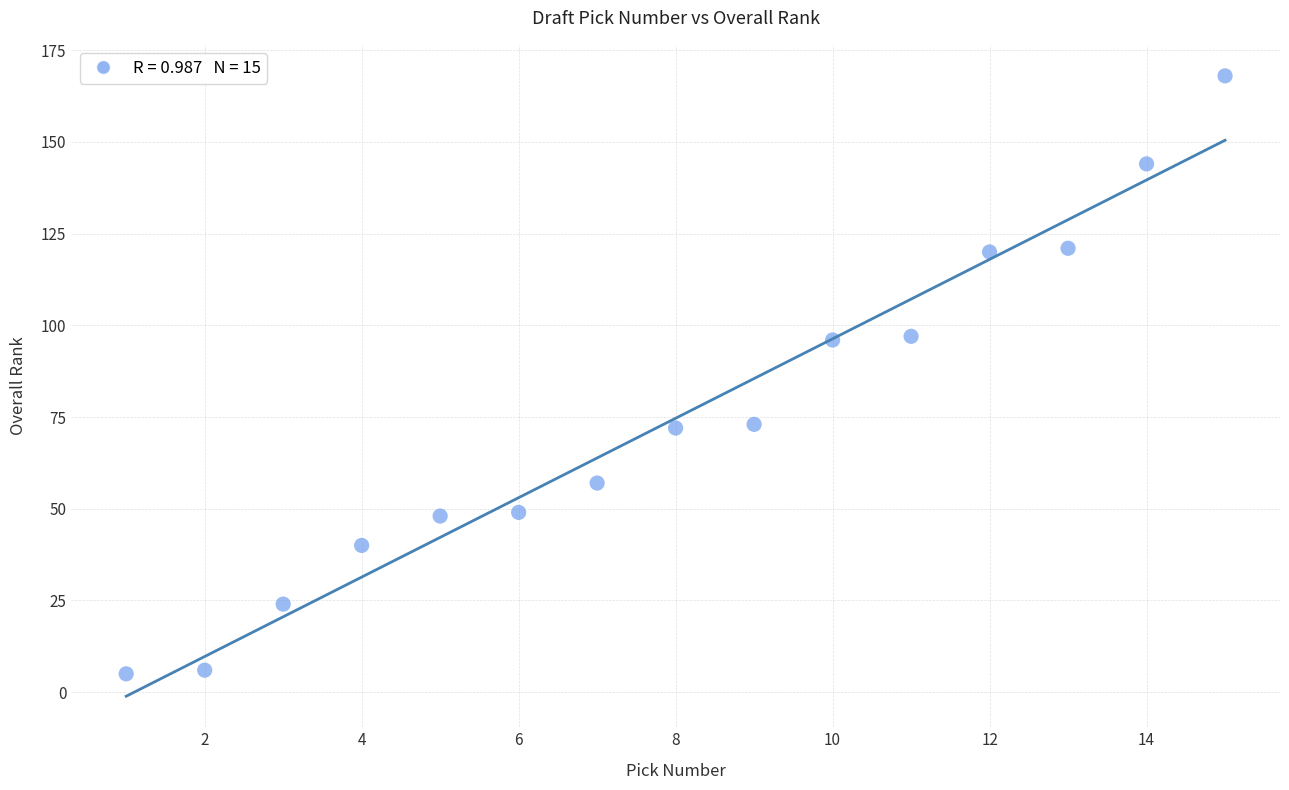

What is the range of X values (max minus min)?

14